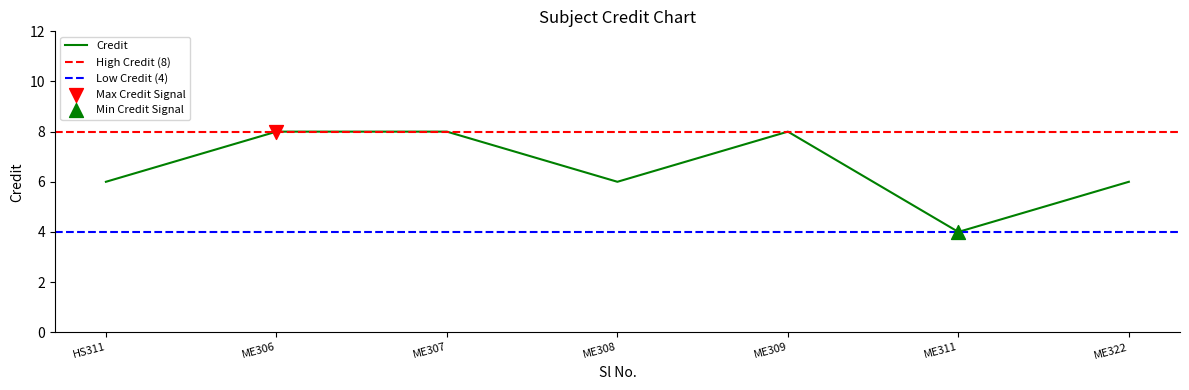

Is it true that Credit equals 2 at HS311?

False